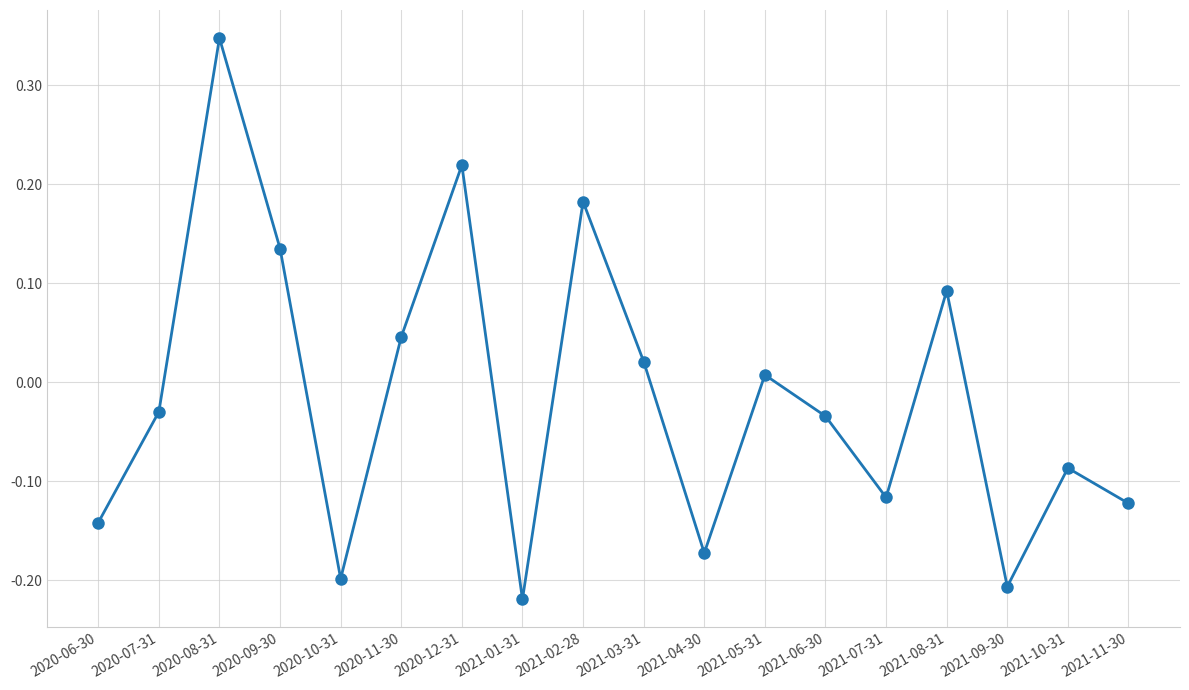

What is the sum of all values?

-0.3